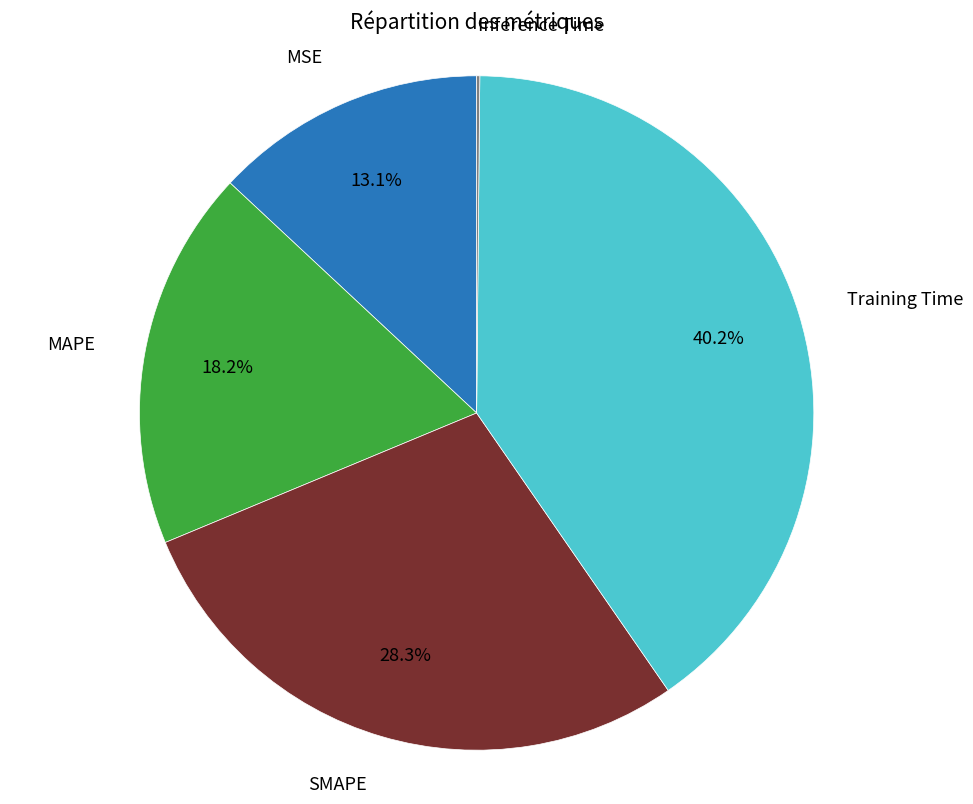

Is there a majority slice in this chart?

No